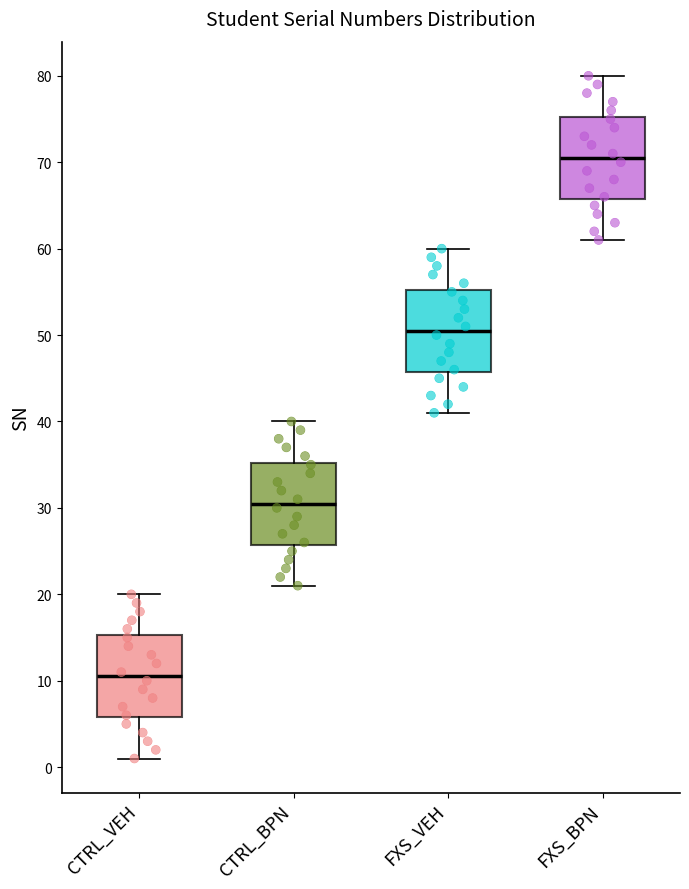

Which box's median line is the highest?

FXS_BPN